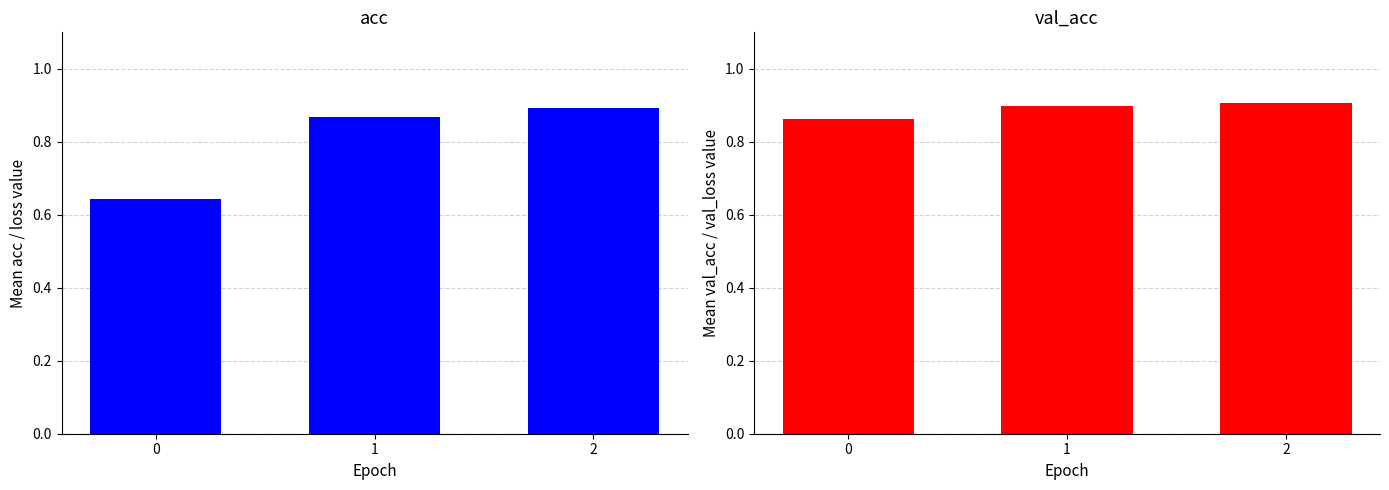

Which series has the widest spread of values?

acc